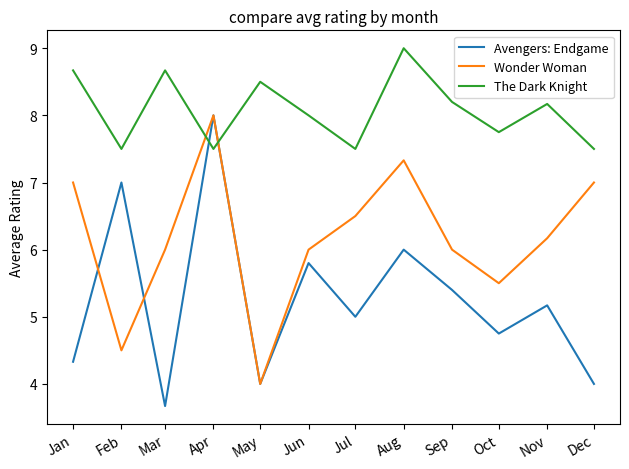

Count the number of categories in the chart.

12